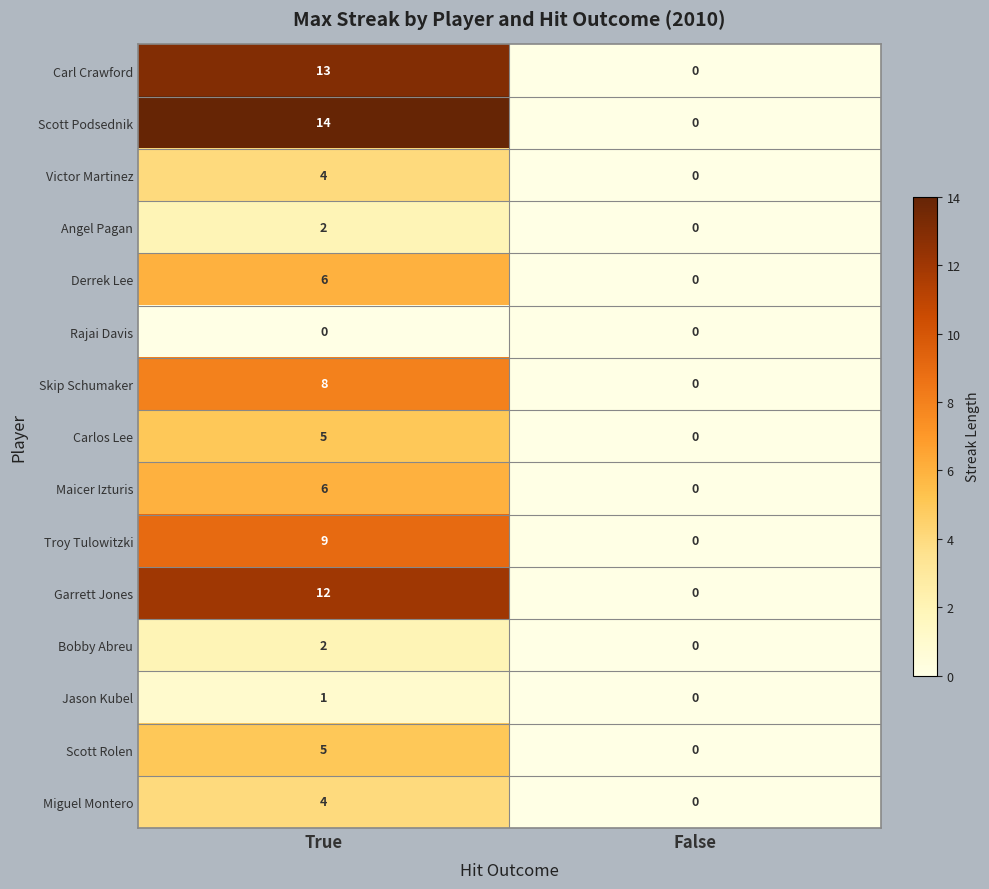

Where is Jason Kubel nearest to the value 0?

False